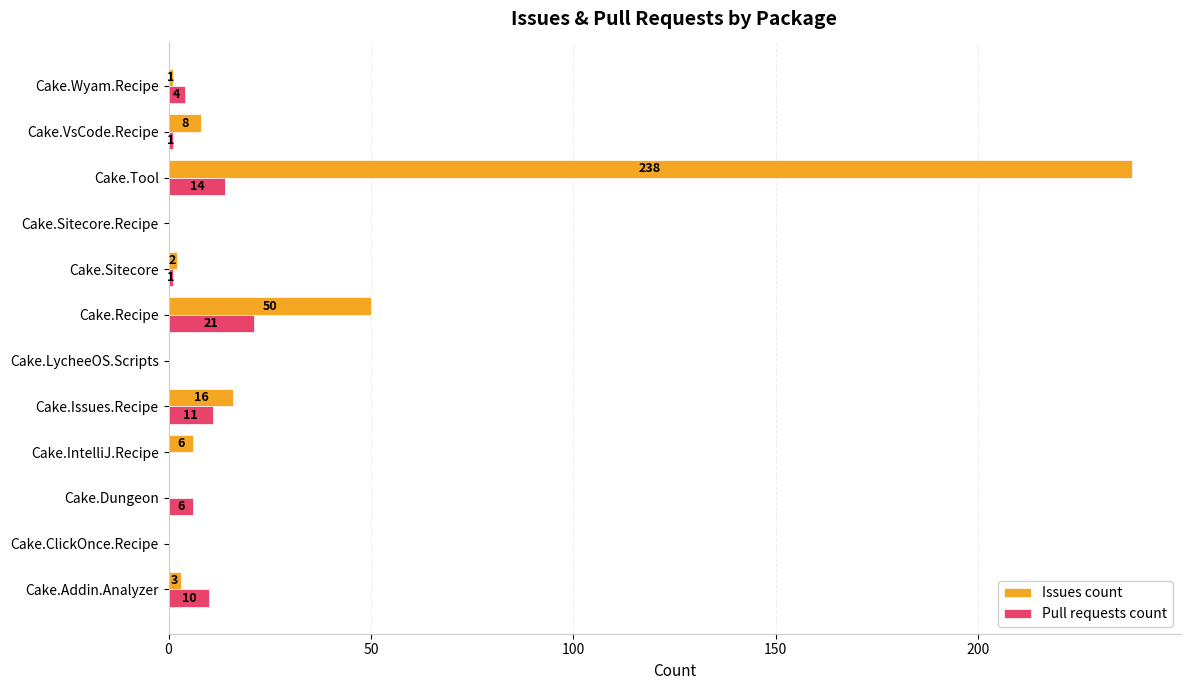

What is the sum of all Pull requests count values?

68